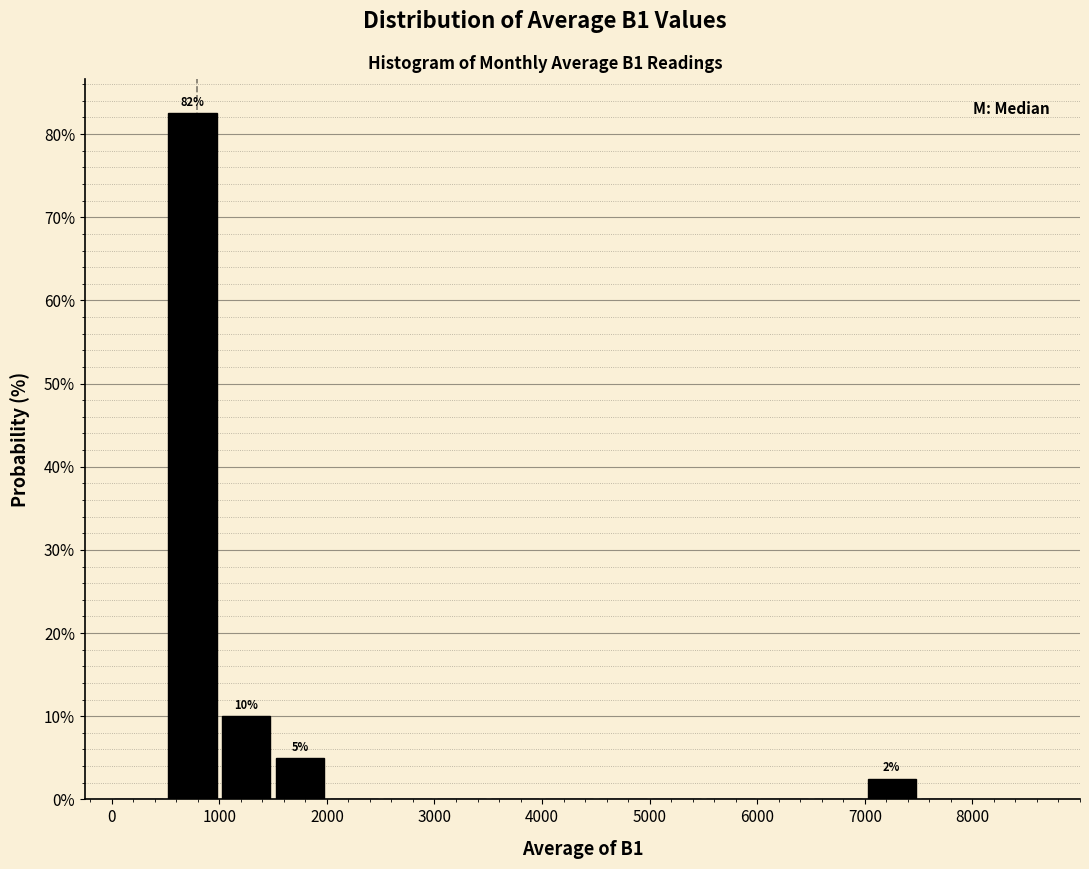

Which range on the x-axis has the tallest bar?

500 to 1000